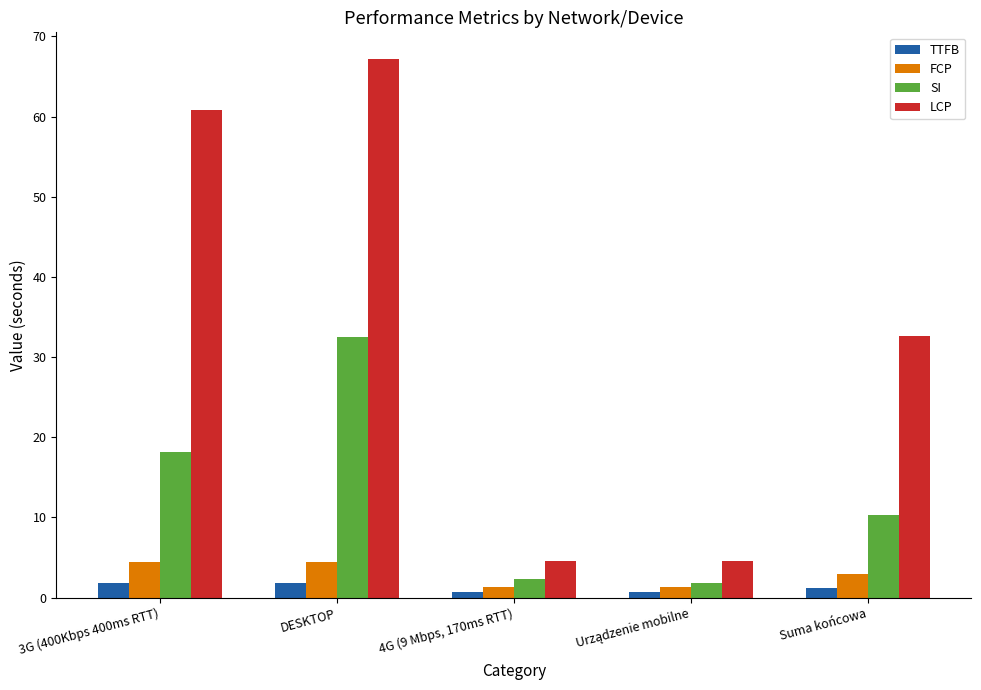

Which series has the largest range (max minus min)?

LCP